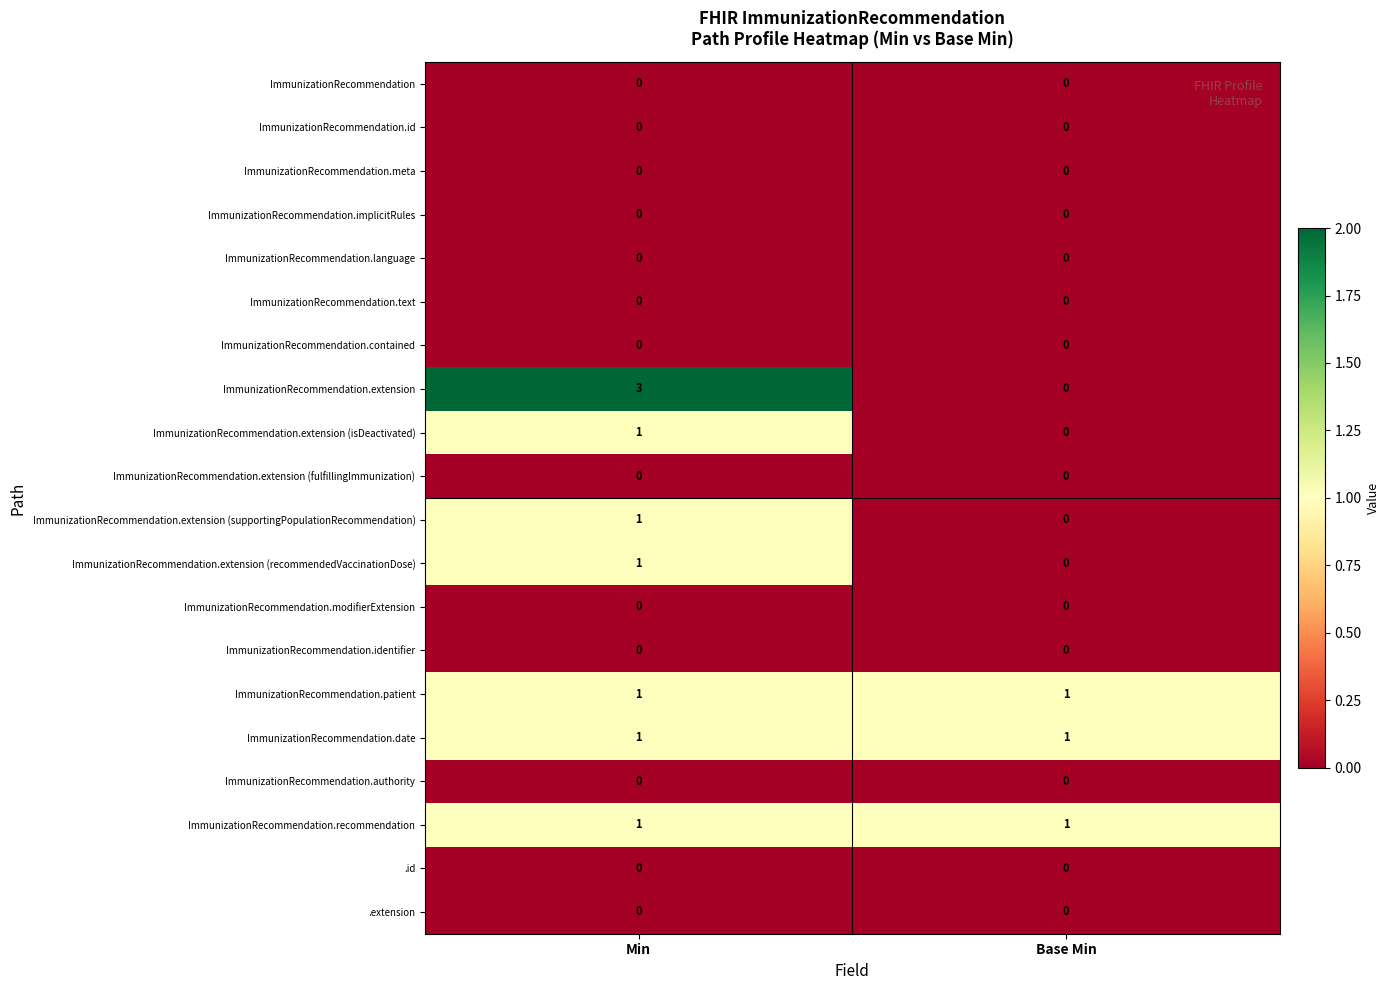

What is the maximum value shown in the chart?

3